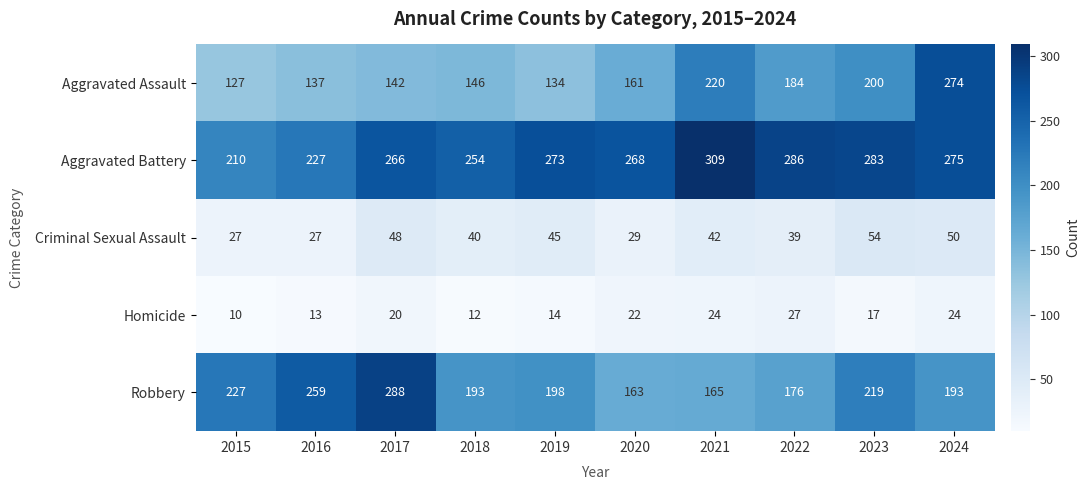

Rank the series at 2018 from highest to lowest value.

Aggravated Battery, Robbery, Aggravated Assault, Criminal Sexual Assault, Homicide